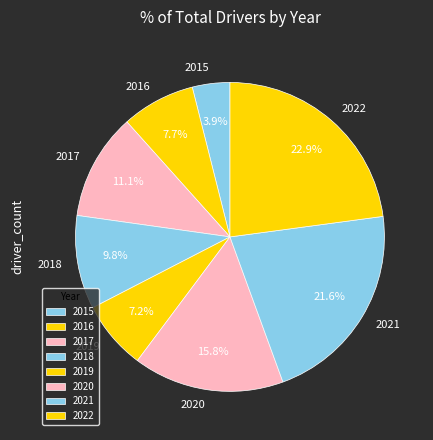

Is it true that 2016 is 1% of the pie?

False